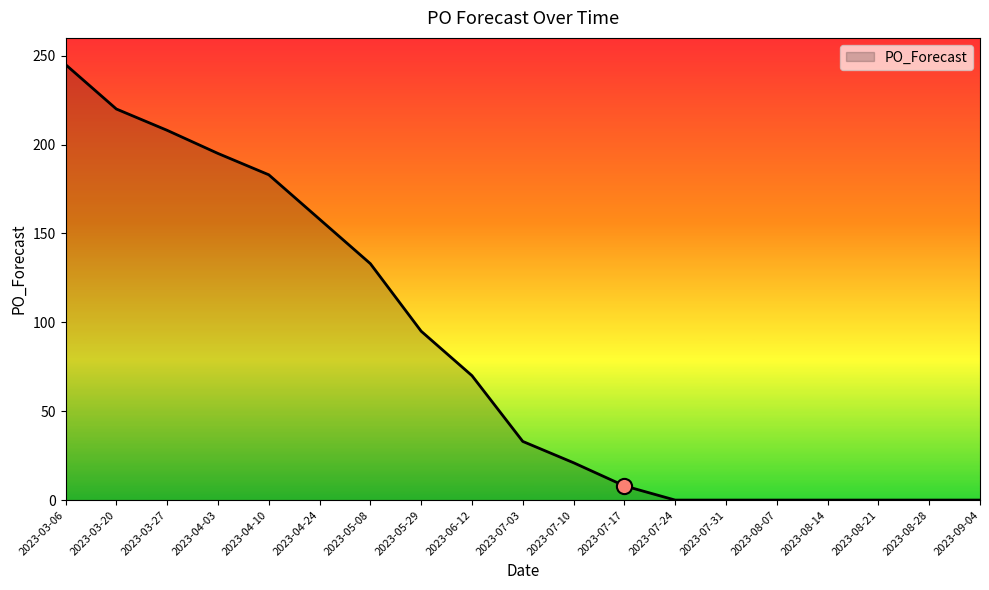

What is the change in value from 2023-03-06 to 2023-08-21?

-245